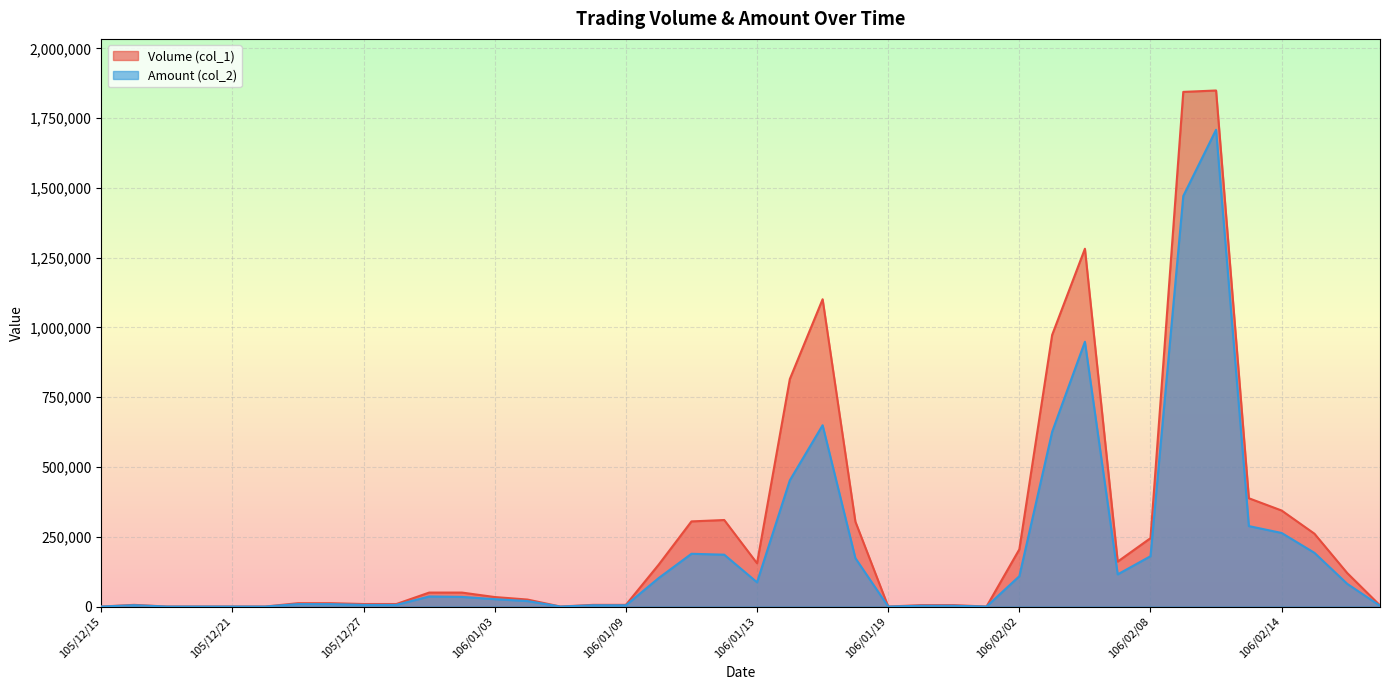

At which label is Volume (col_1) closest to 924500?

106/02/03